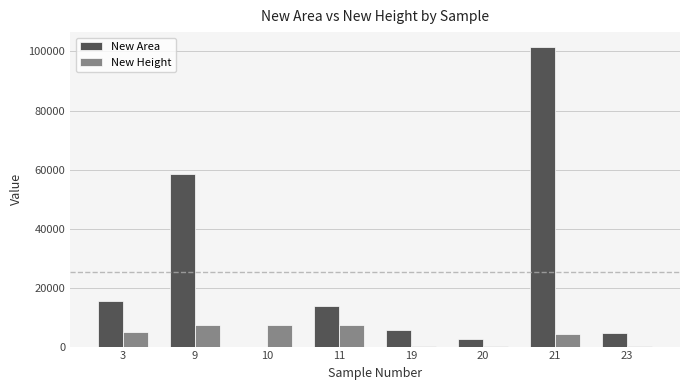

What value does the New Area series have at 9?

58365